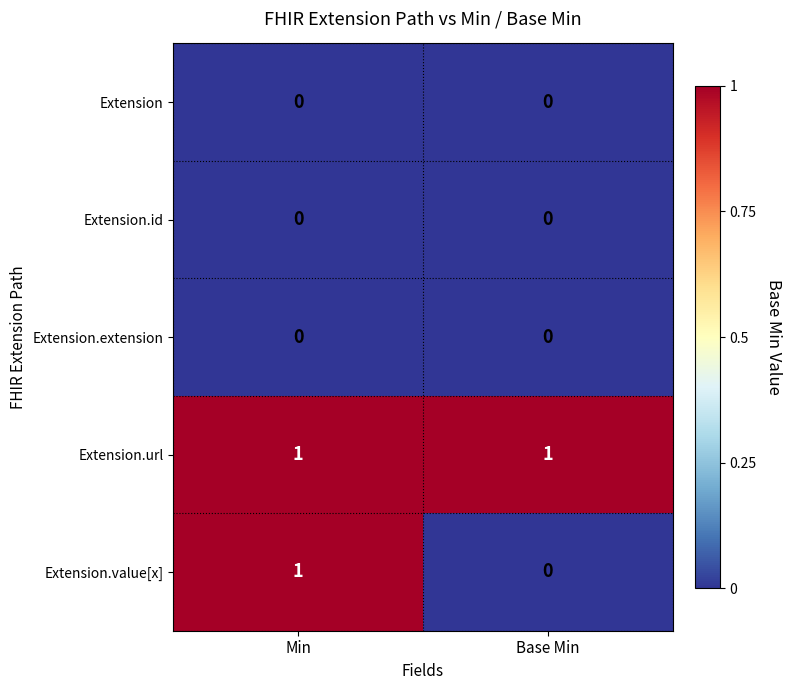

At which category is the sum across all series the highest?

Min